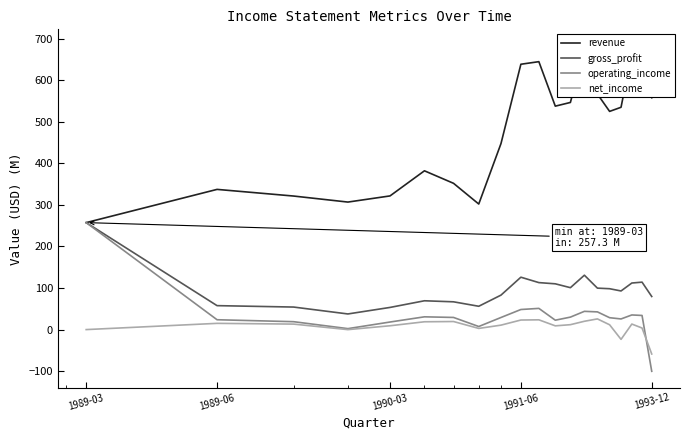

What is the maximum value for net_income?

25.7